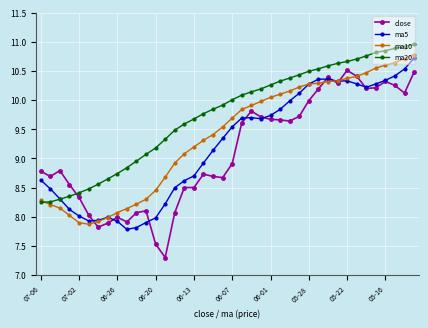

What is the value of the close point at the 32nd from the left?

10.3